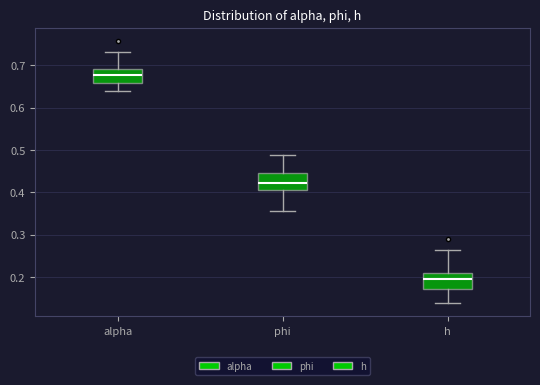

Reading left to right, read every box against the y-axis: the position of its median line, the range the box covers, and the ends of its whiskers. The values are not printed on the chart, so give them approximately, as read against the axis.

alpha: median 0.68, box 0.66 to 0.69, whiskers 0.64 to 0.73
phi: median 0.42, box 0.40 to 0.45, whiskers 0.36 to 0.49
h: median 0.19, box 0.17 to 0.21, whiskers 0.14 to 0.26